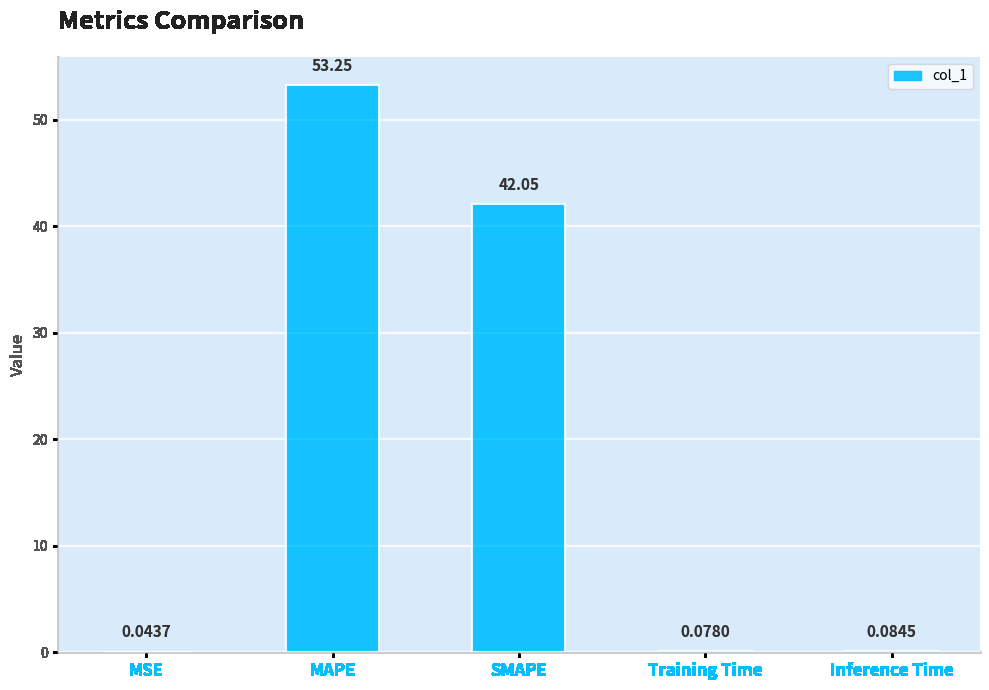

How many categories are shown in the chart?

5